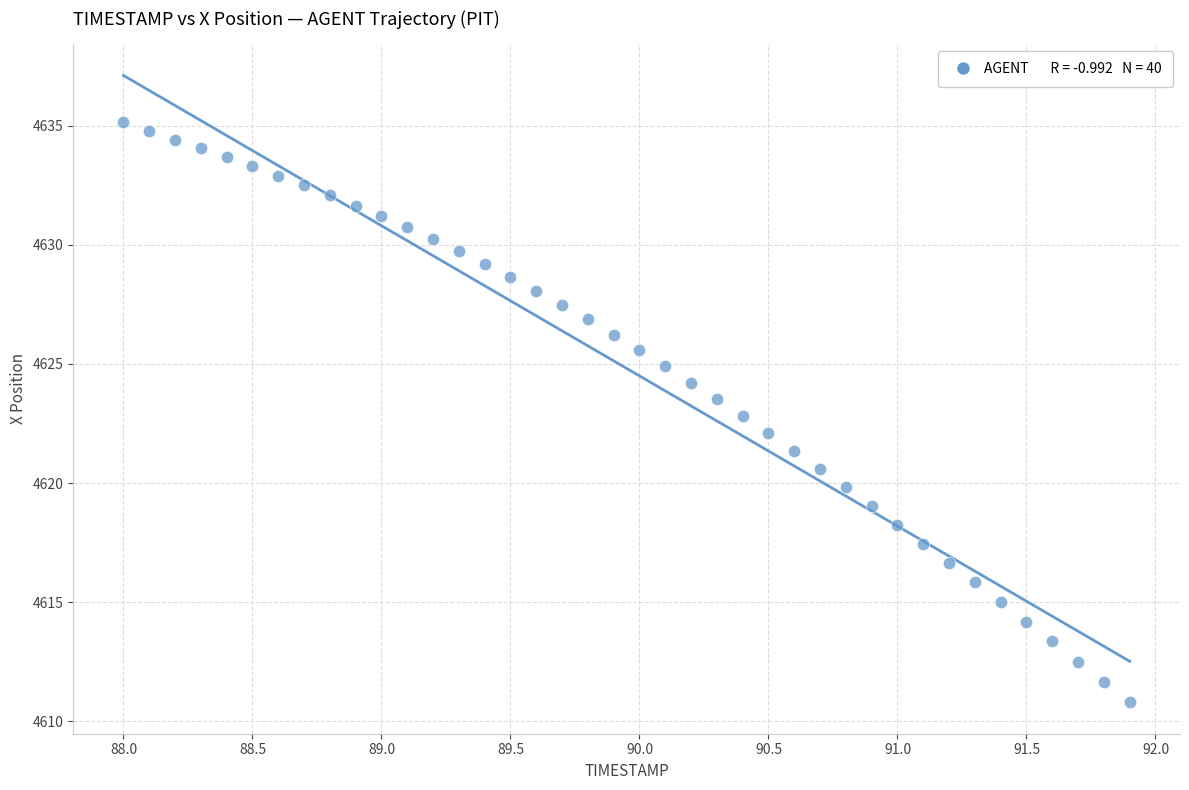

What is the range of X values (max minus min)?

3.9